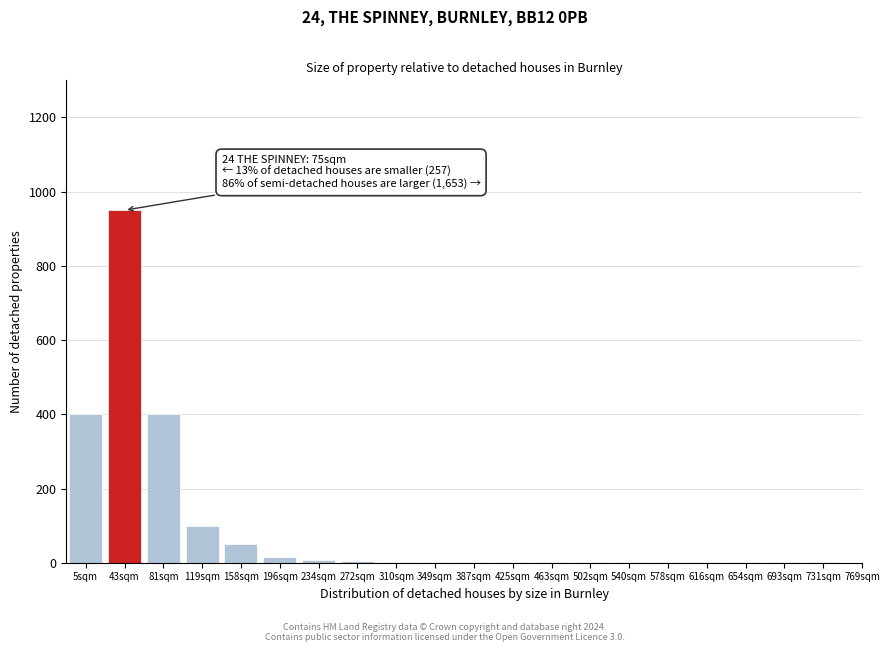

Which label corresponds to the largest value in the chart?

43sqm